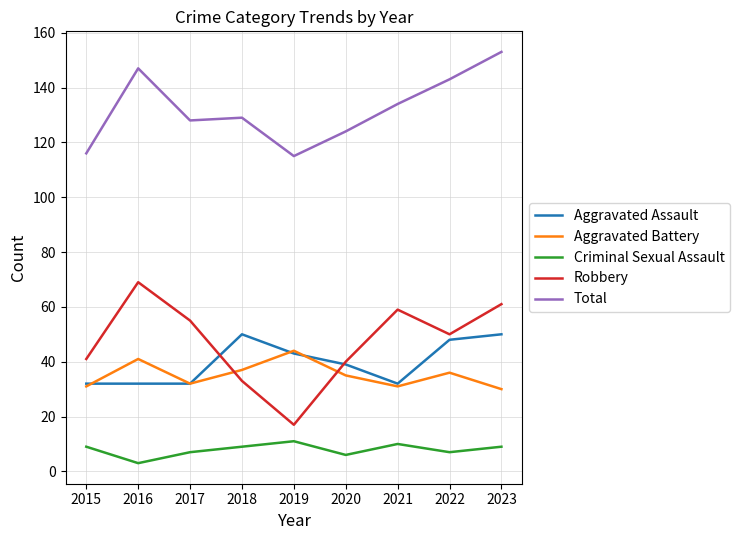

What are all the series names shown in the legend?

Aggravated Assault, Aggravated Battery, Criminal Sexual Assault, Robbery, Total